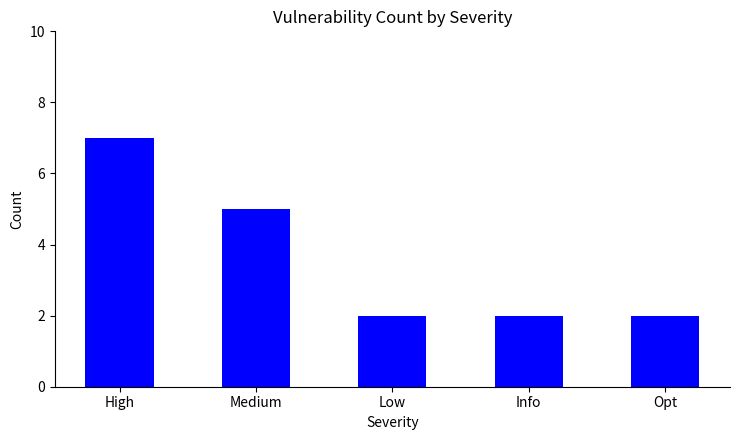

At which category does the chart reach its peak across all series?

High